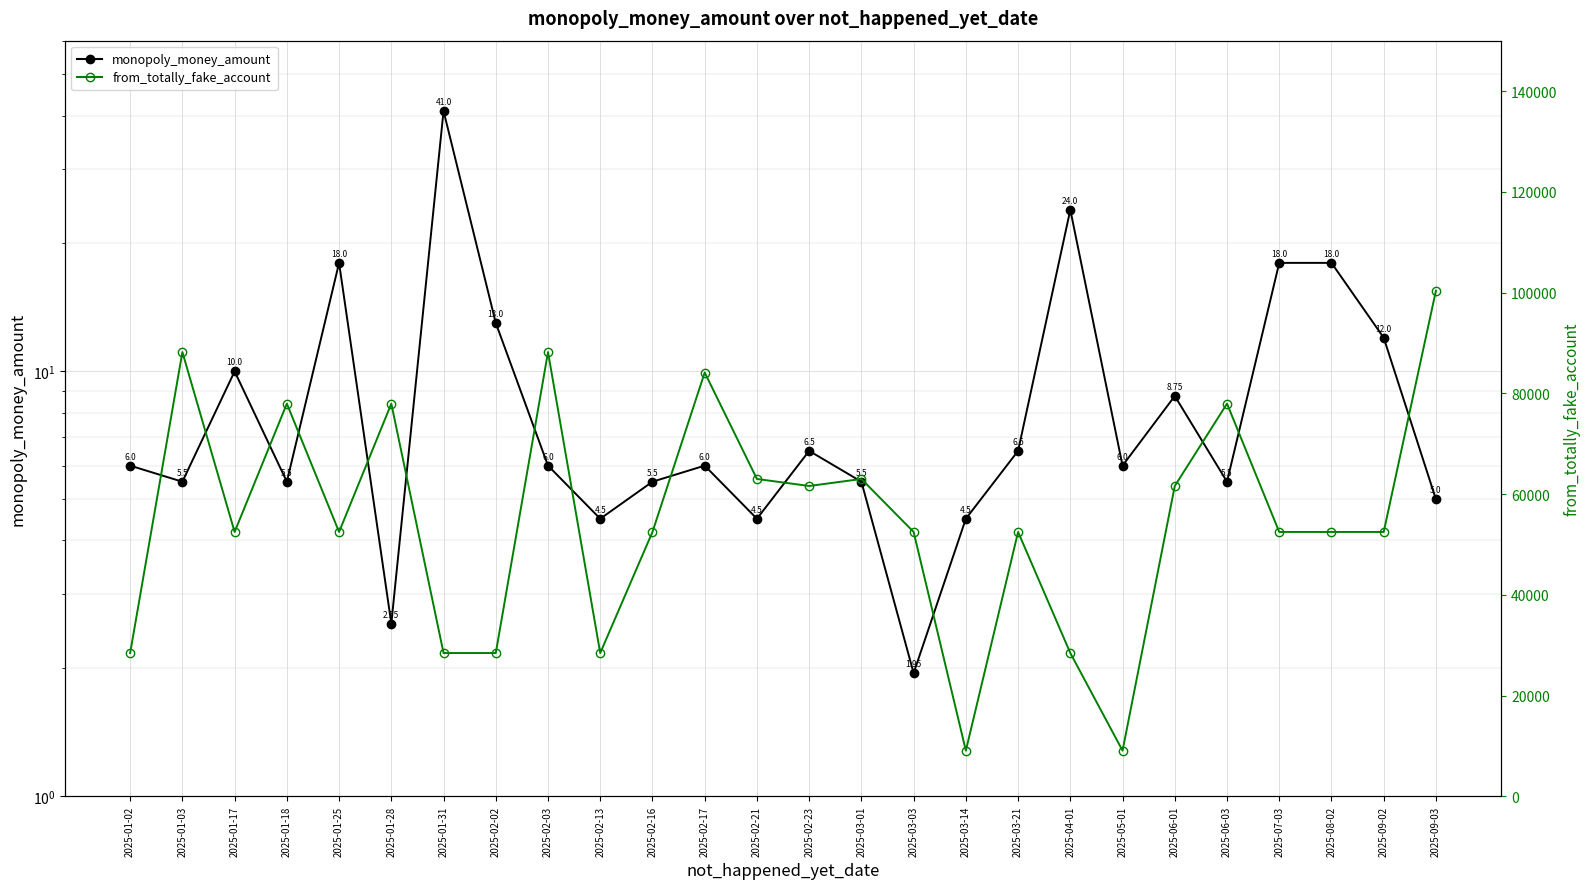

At which label does monopoly_money_amount first exceed 6?

2025-01-17